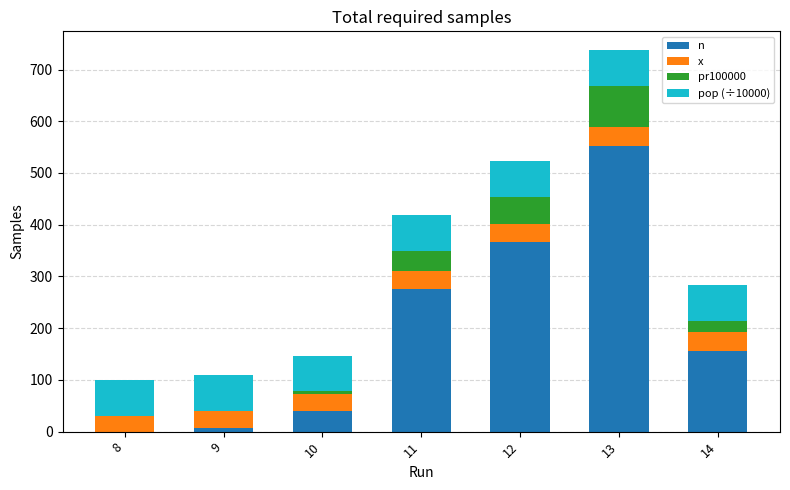

At which category is the sum across all series the highest?

13